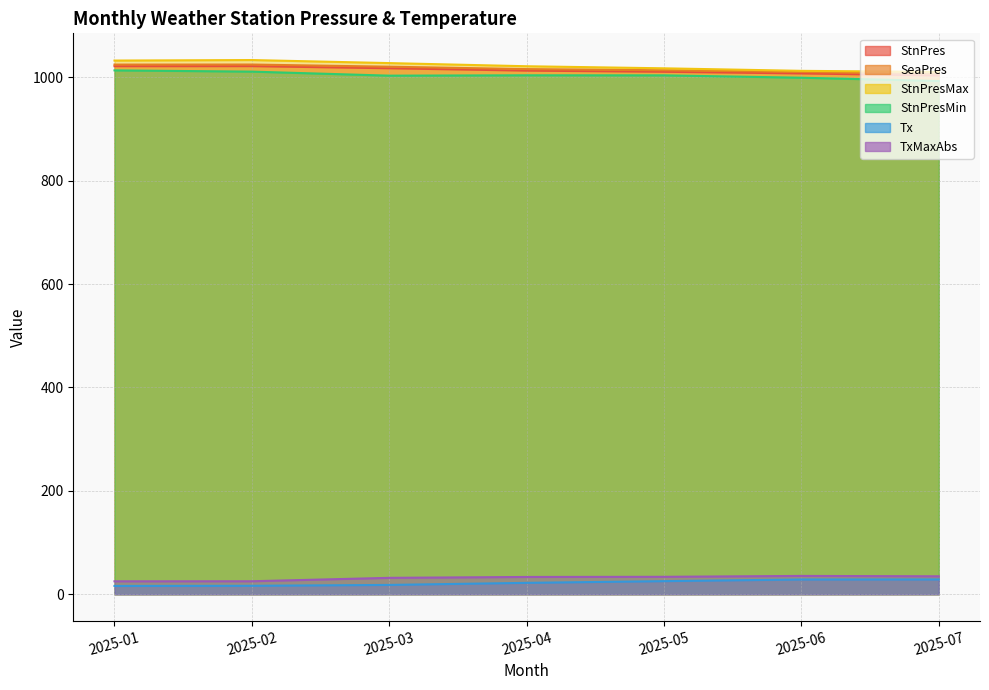

Between 2025-05 and 2025-06, which is larger?

2025-05